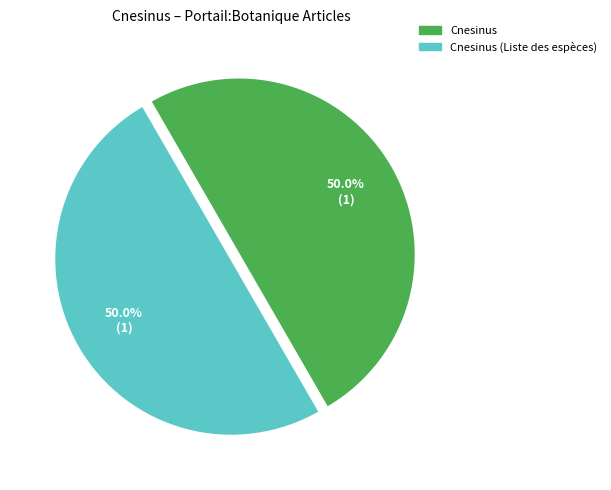

What percentage is NOT represented by Cnesinus?

50.0%